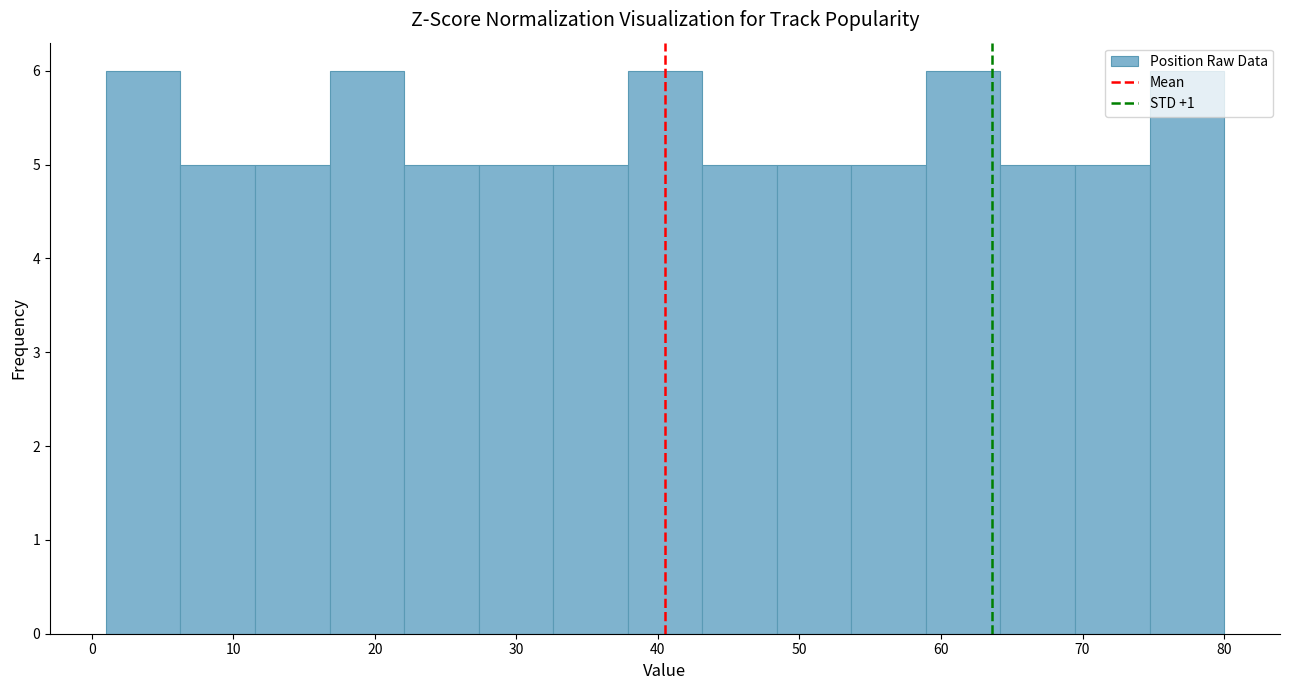

What is the height of the bar covering 27 to 33 on the x-axis? Neither the bar edges nor the heights are printed on the chart, so give them approximately, as read against the axes.

5